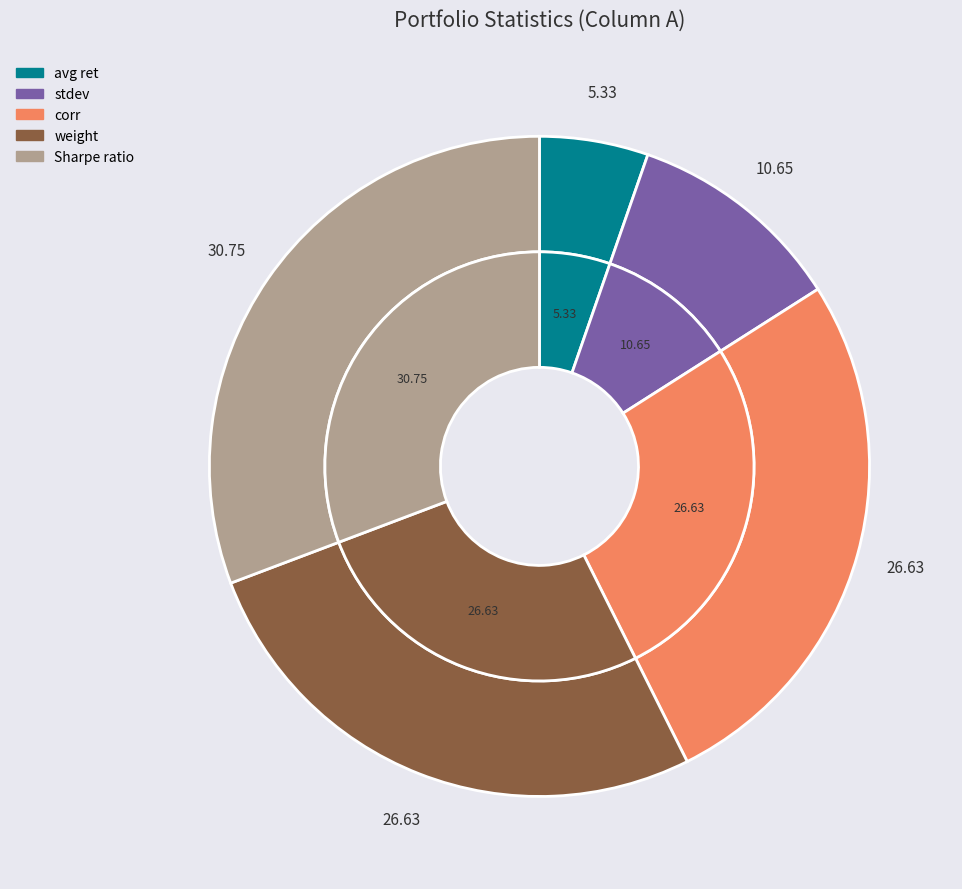

Which category has the smallest portion of the pie?

avg ret